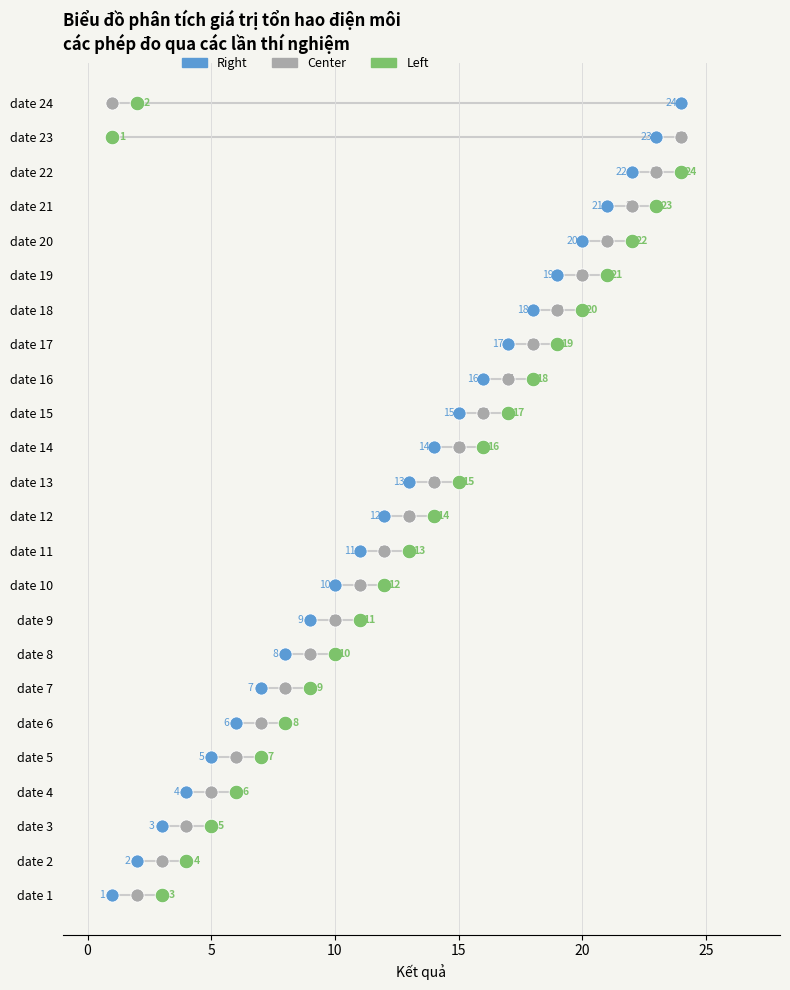

Which series has the largest Y range (max minus min)?

Right